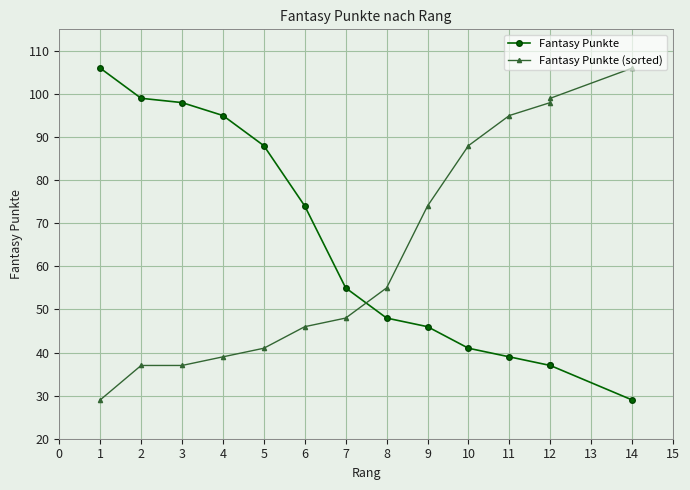

Which series has the widest spread of values?

Fantasy Punkte